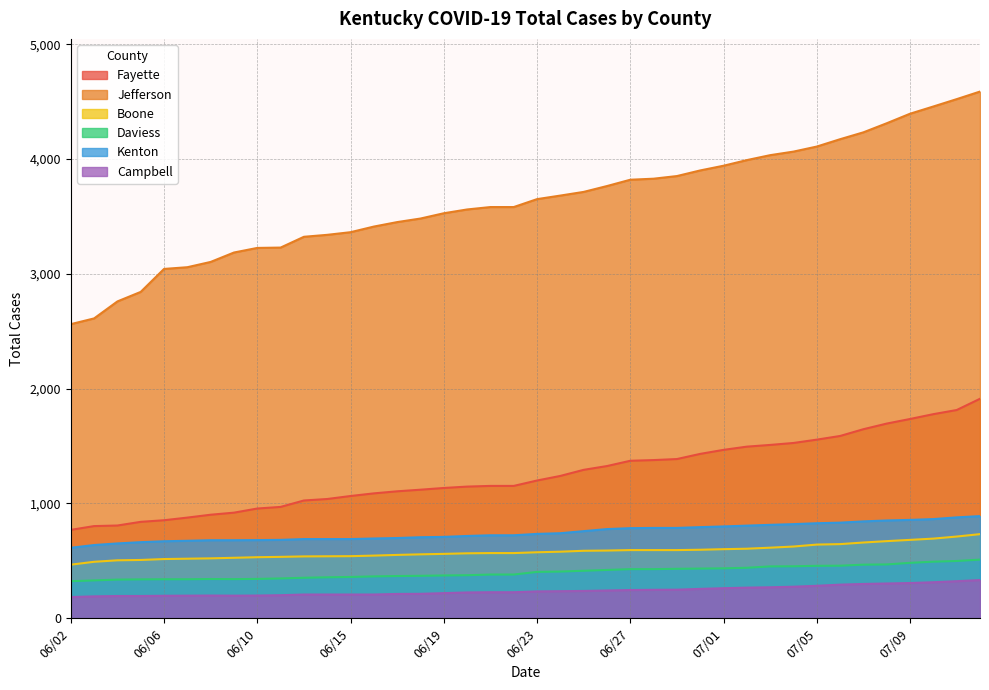

The value of Total Cases Jefferson at 07/11 is 4522. True or false?

True